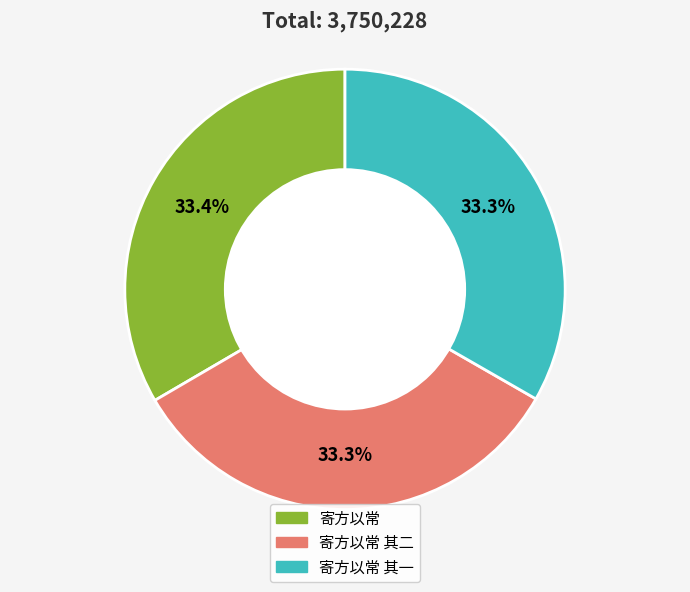

How many segments does this pie chart have?

3